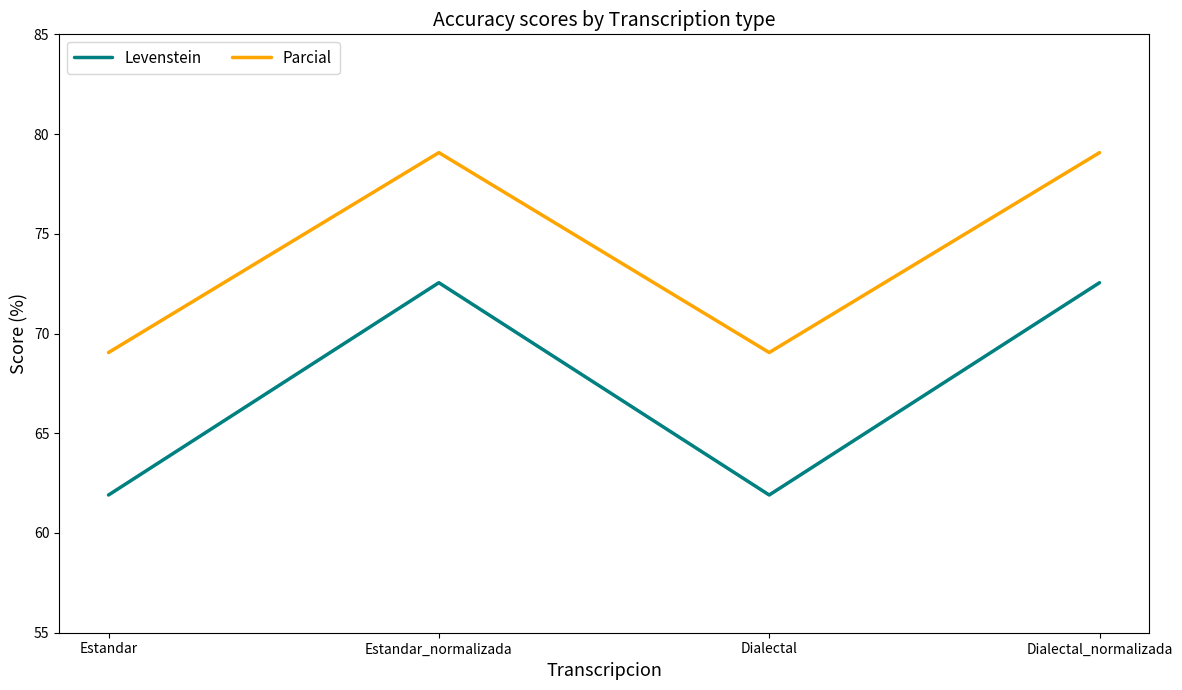

What is the difference between the second highest and second lowest values in the Levenstein series?

10.6